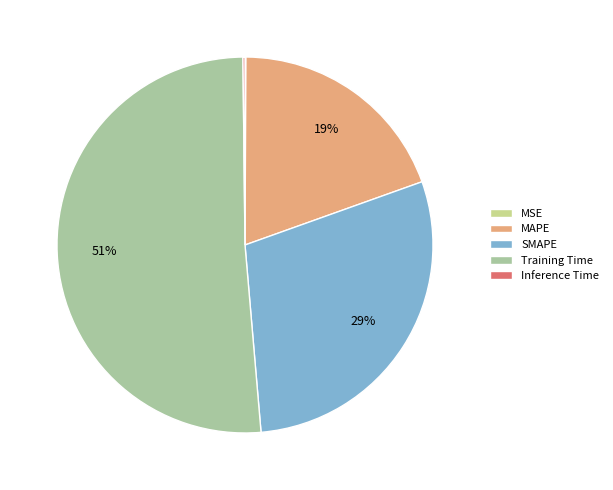

Is SMAPE the majority of the pie?

No